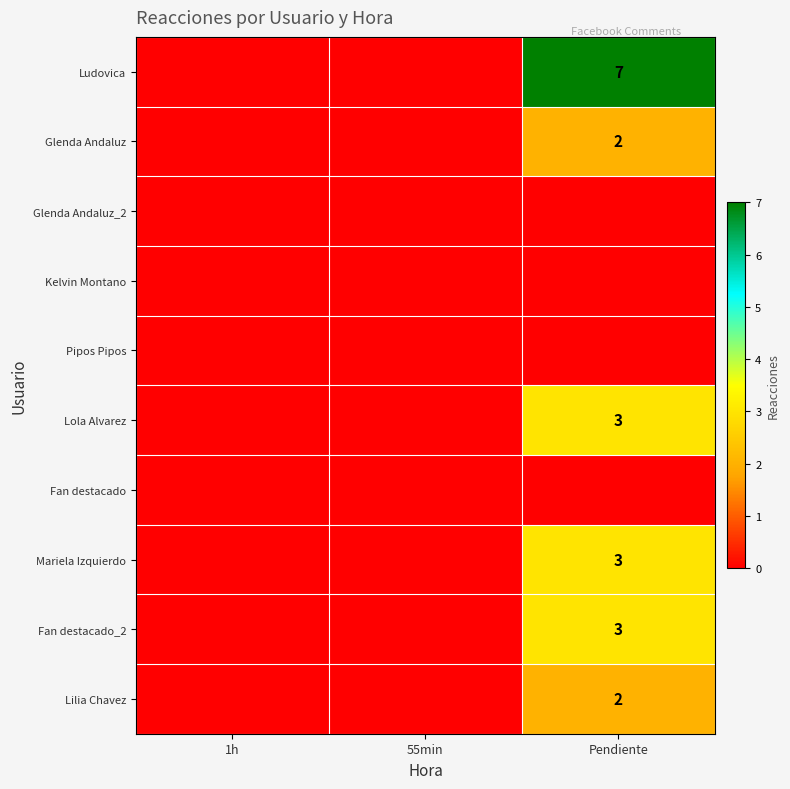

The value of Mariela Izquierdo at Pendiente is 3. True or false?

True